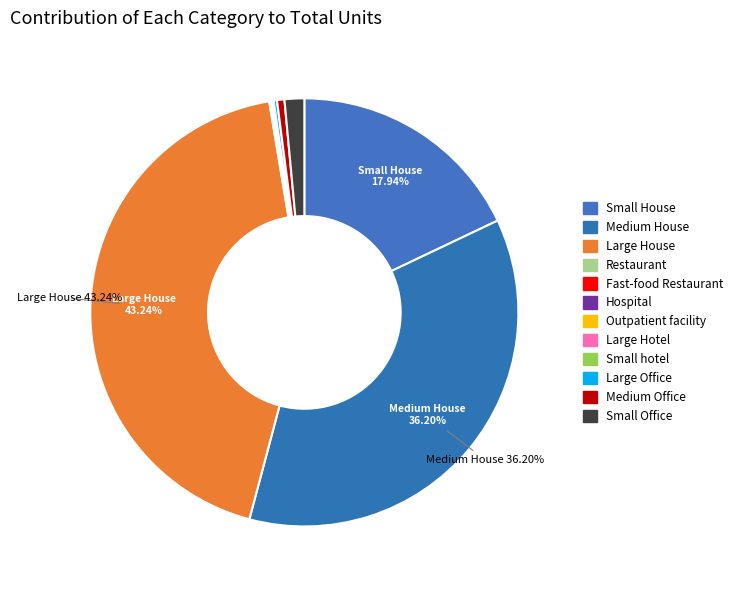

Does Restaurant account for over 50% of the chart?

No